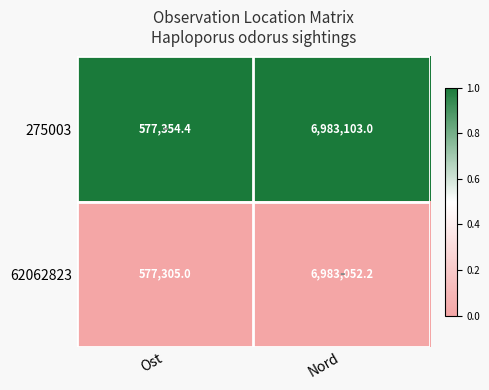

What is the total value across all series at Ost?

1154659.4